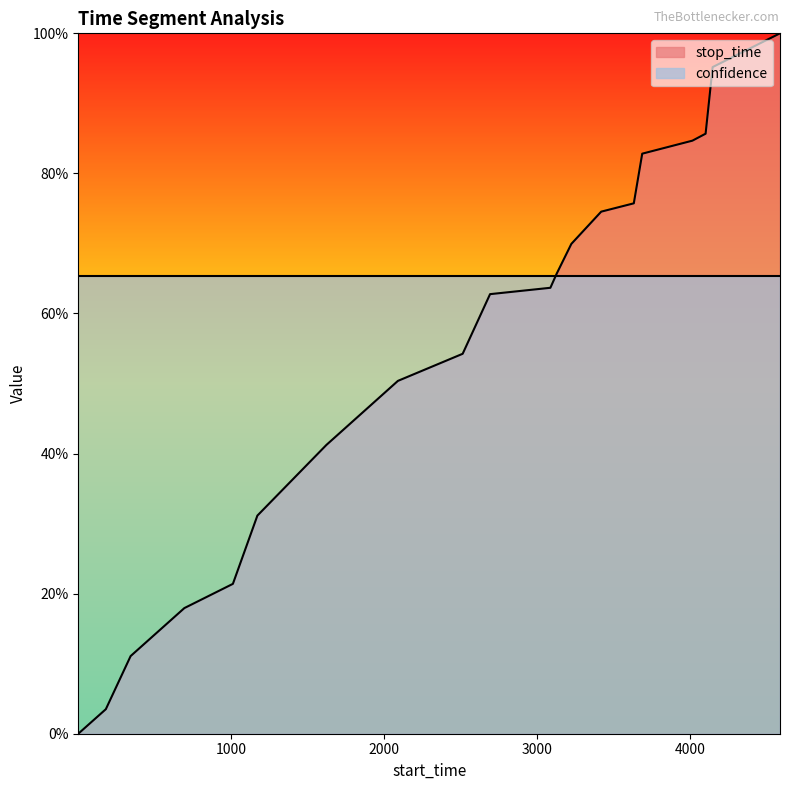

What is the change in value from 343 to 2089?

+0.4